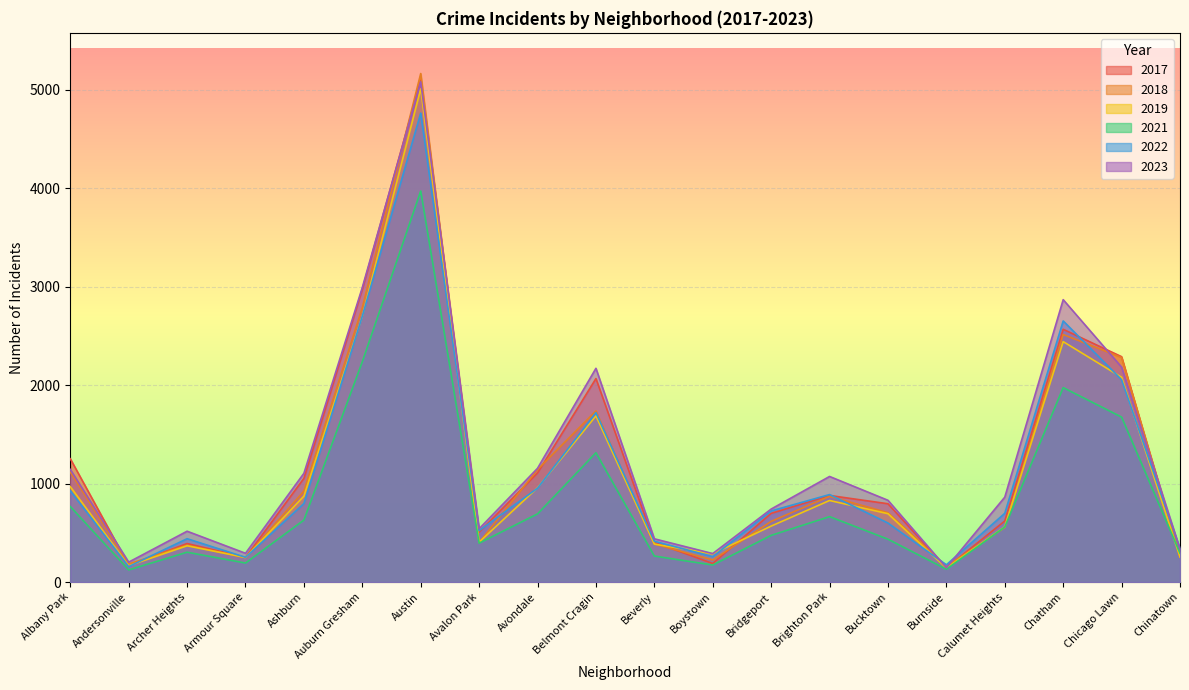

Where does the 2022 series first go above 722?

Albany Park